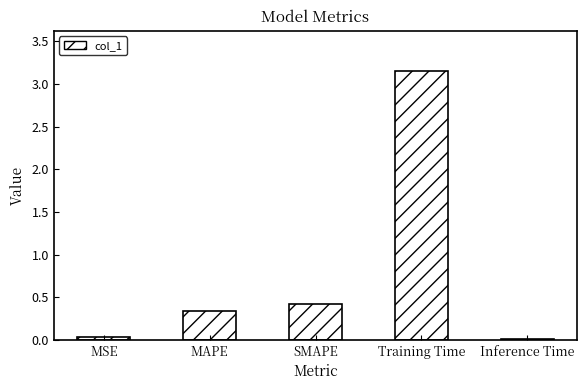

Which label corresponds to the largest value in the chart?

Training Time